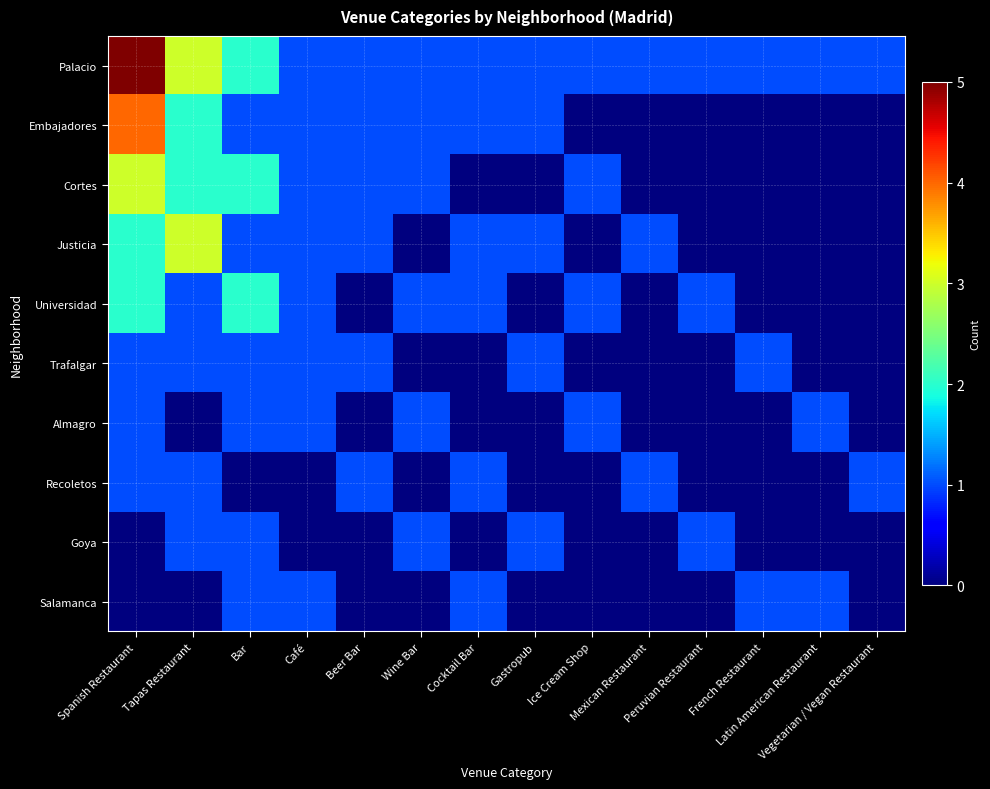

At which category is the sum across all series the highest?

Spanish Restaurant